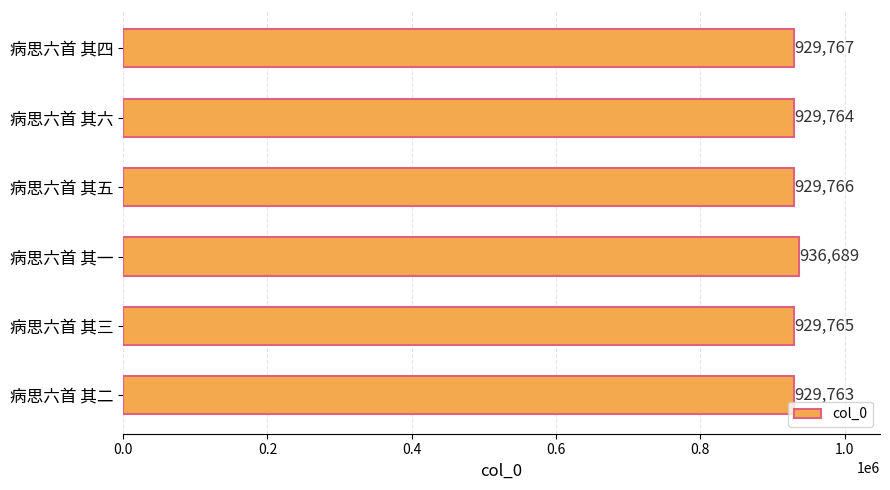

What is the difference between the maximum and minimum values?

6926